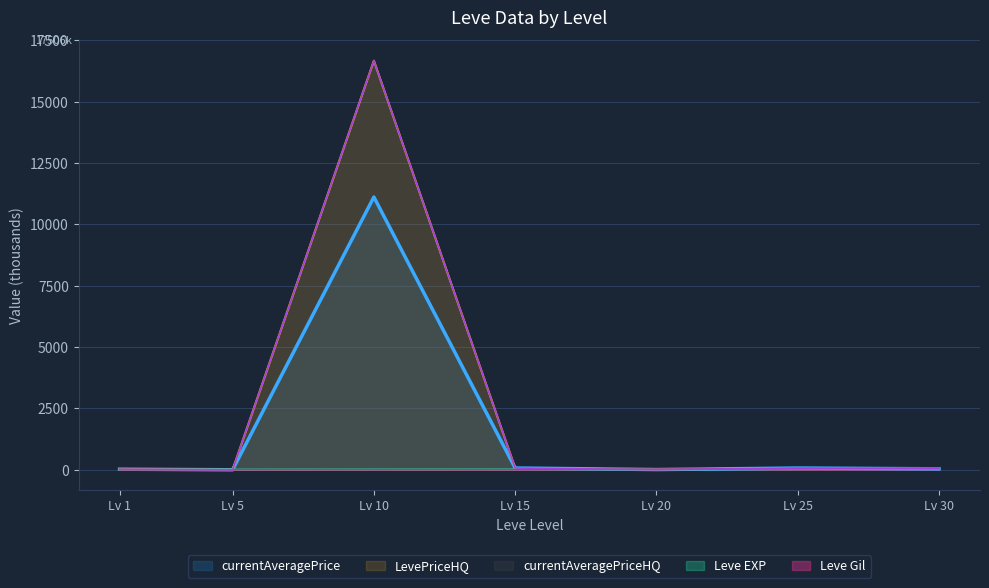

How many interior local peaks does the currentAveragePriceHQ series have?

2